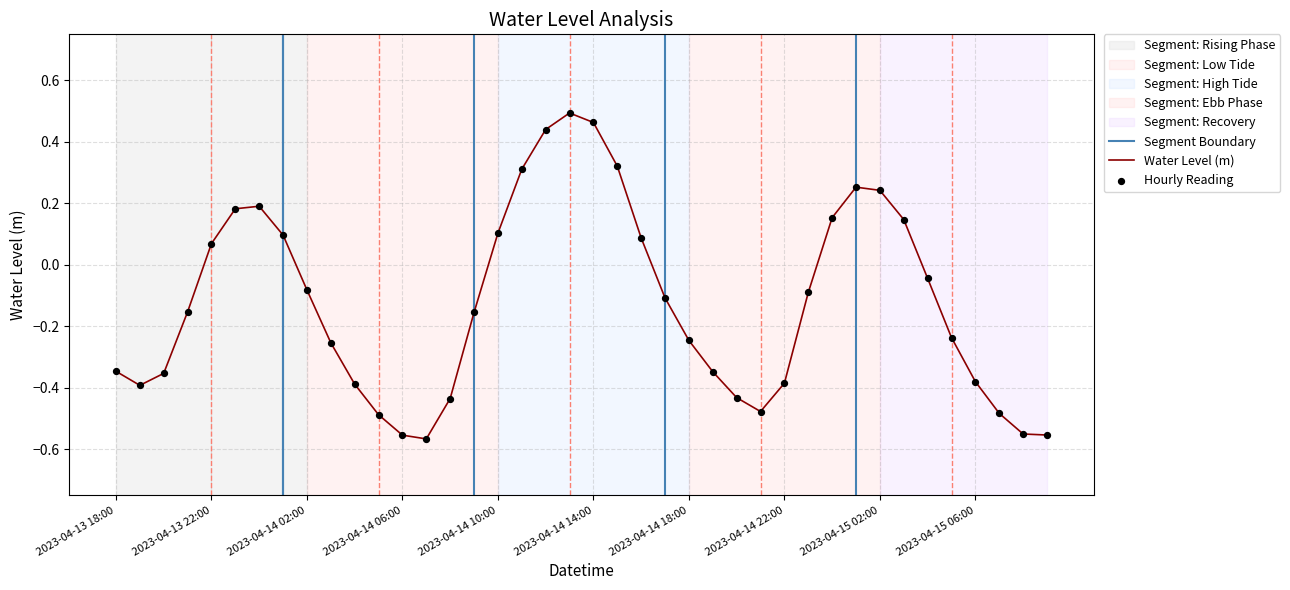

Between 2023-04-14 22:00 and 2023-04-14 03:00, which is larger?

2023-04-14 03:00